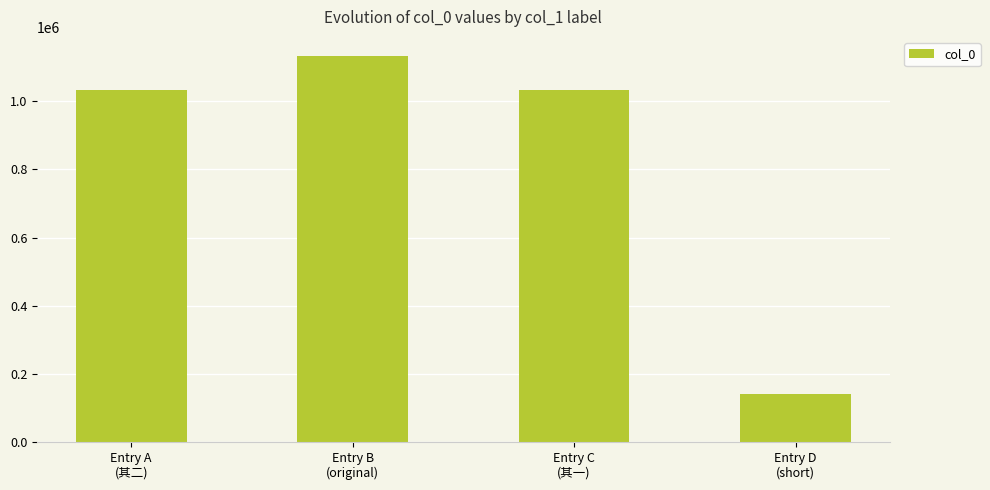

What is the value of the 1st bar from the left?

1034346